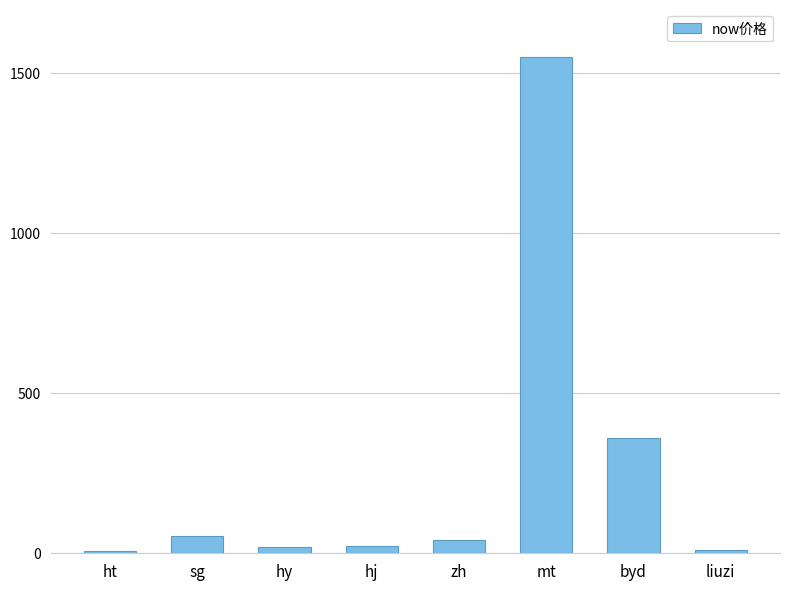

At which label is the value closest to 777?

byd